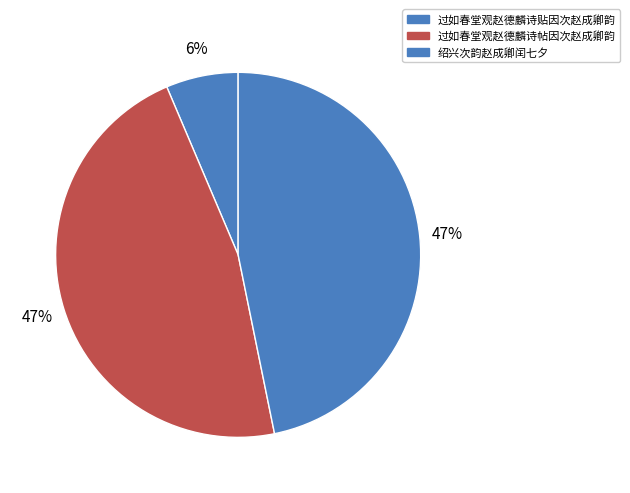

Does 过如春堂观赵德麟诗贴因次赵成卿韵 represent more than half of the total?

No